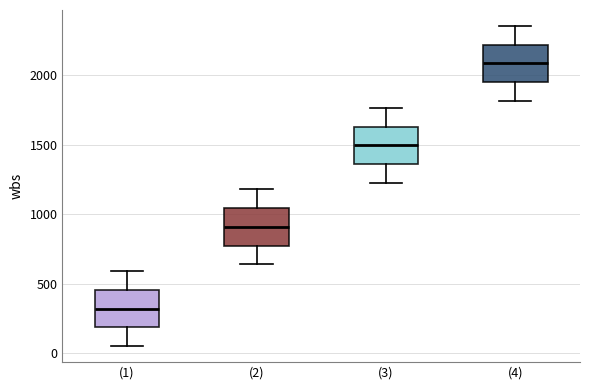

Reading left to right, transcribe this box plot: for each box, give where its median line is, the range the box spans, and where its two whiskers end, as read against the y-axis. The values are not printed on the chart, so give them approximately, as read against the axis.

(1): median 300, box 200 to 450, whiskers 50 to 600
(2): median 900, box 750 to 1050, whiskers 650 to 1200
(3): median 1500, box 1350 to 1650, whiskers 1250 to 1750
(4): median 2100, box 1950 to 2200, whiskers 1800 to 2350